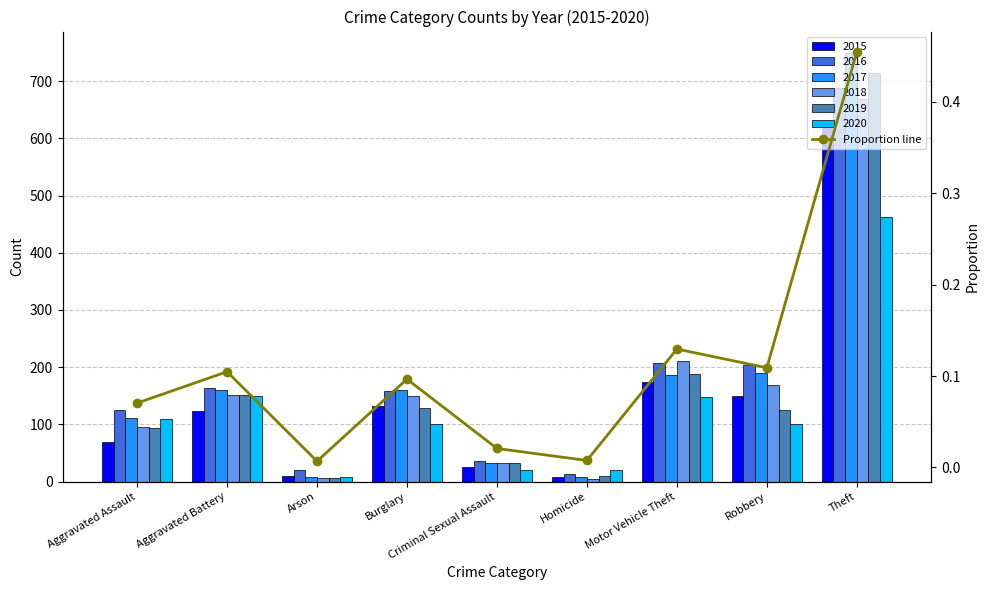

Rank the categories by value from highest to lowest.

Theft, Motor Vehicle Theft, Robbery, Aggravated Battery, Burglary, Aggravated Assault, Criminal Sexual Assault, Homicide, Arson